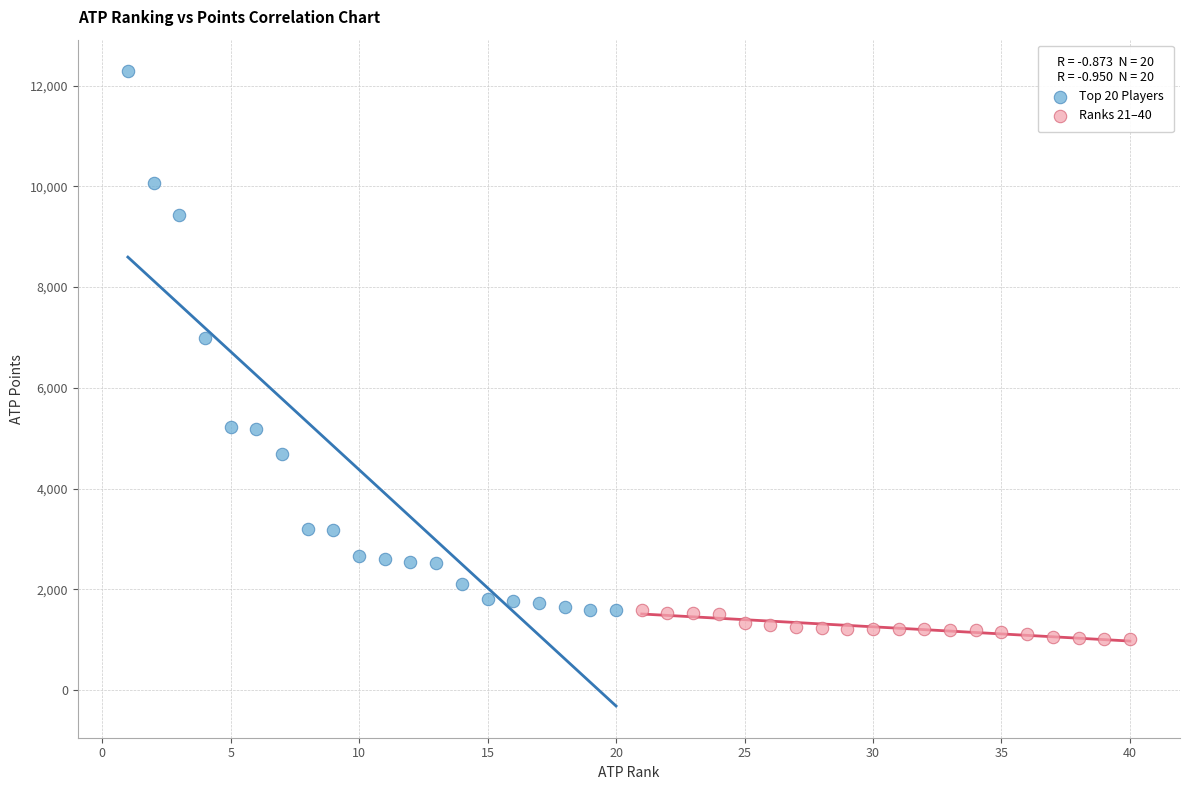

Which series contains the lowest Y value?

Ranks 21–40